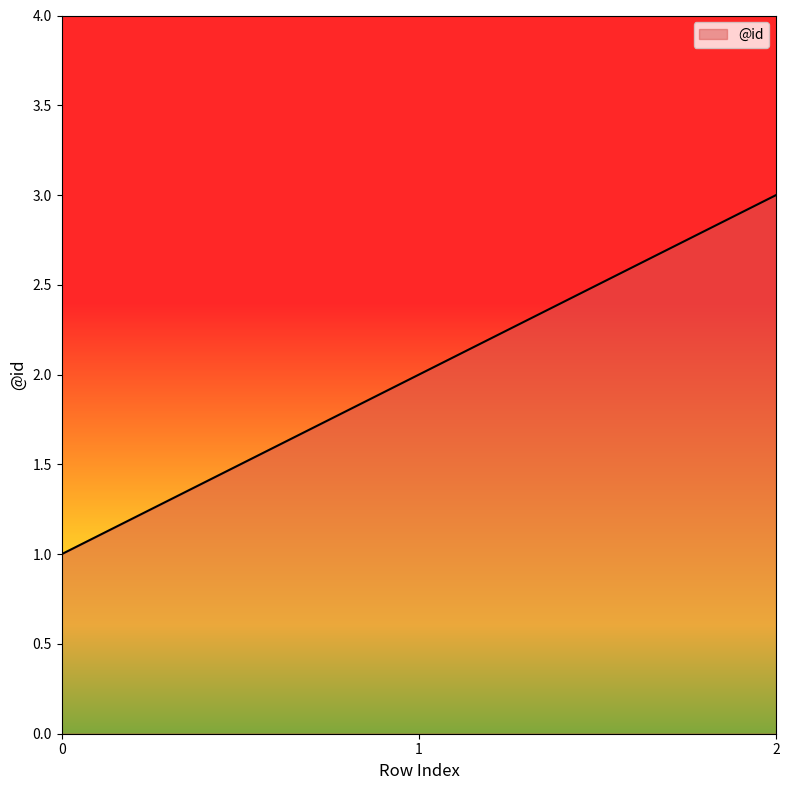

List the labels in order of value, largest first.

2, 1, 0